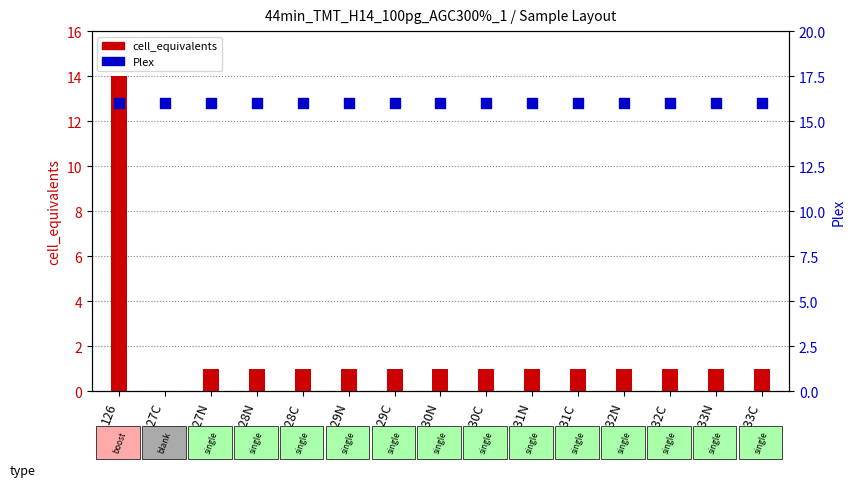

Which series contains the highest Y value?

Plex